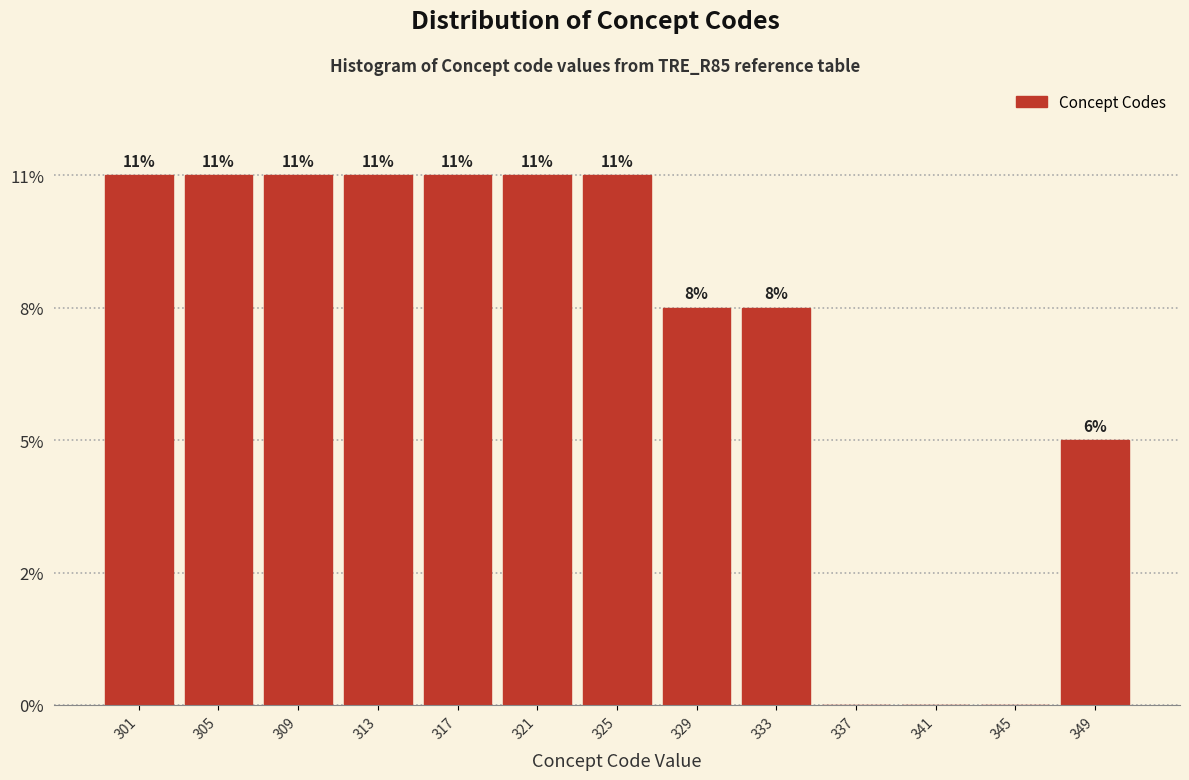

Are the bars horizontal?

No